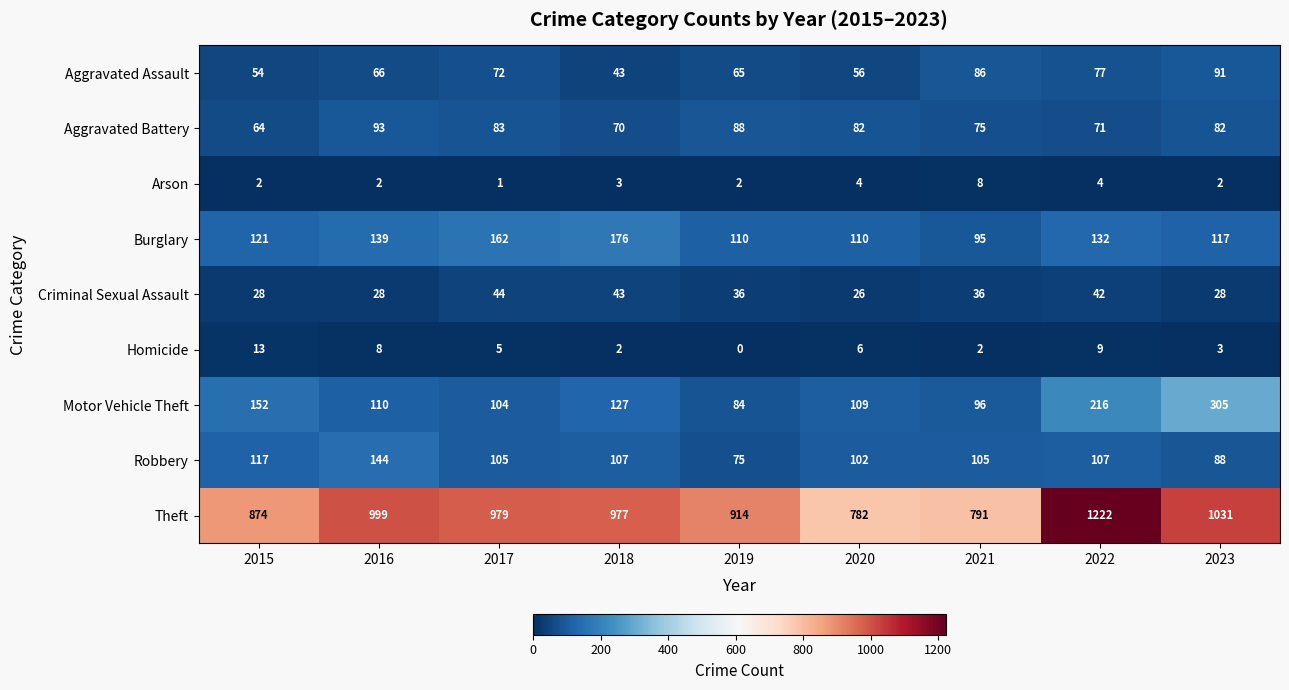

Between 2016 and 2017, which series saw the biggest shift?

Robbery